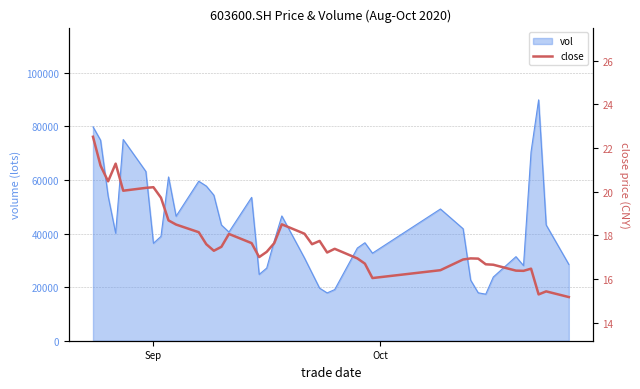

What is the minimum value for vol?

17365.9